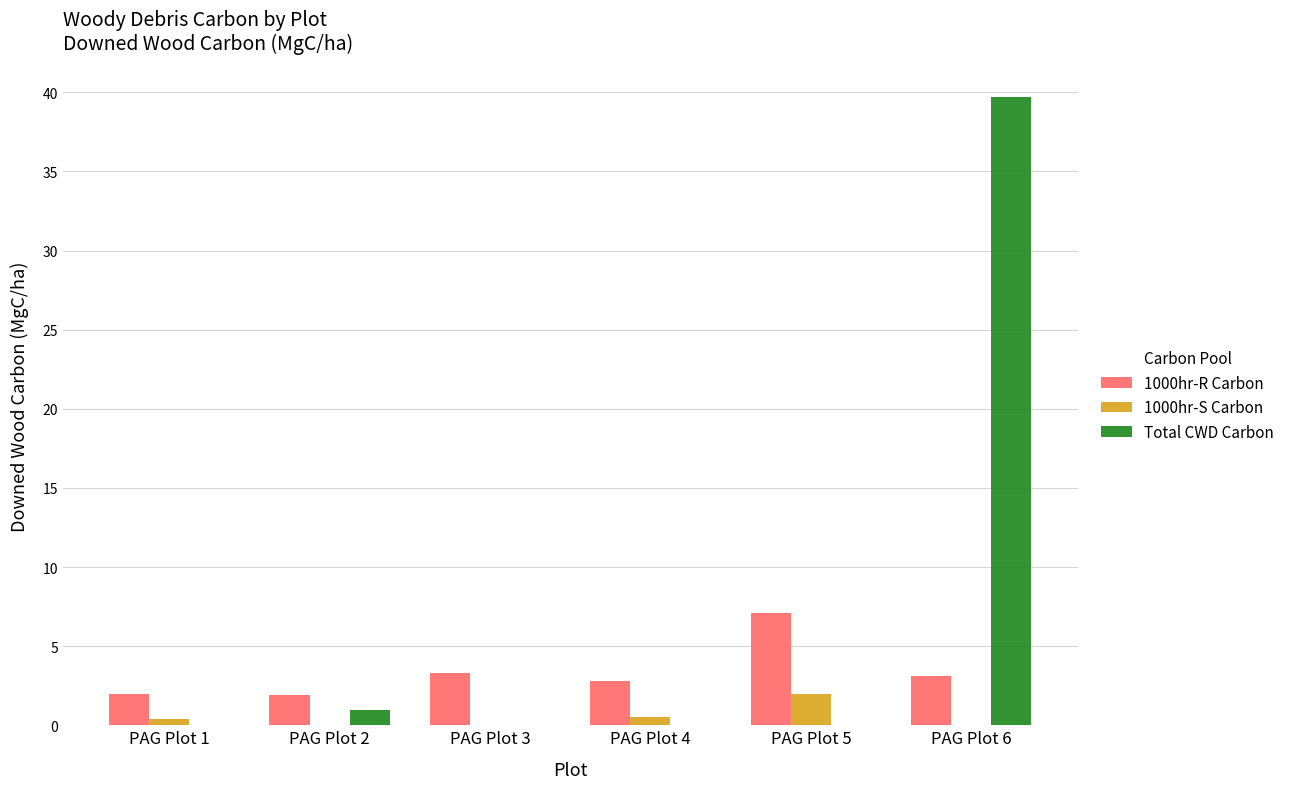

Between PAG Plot 3 and PAG Plot 6, which series saw the biggest shift?

Total CWD Carbon